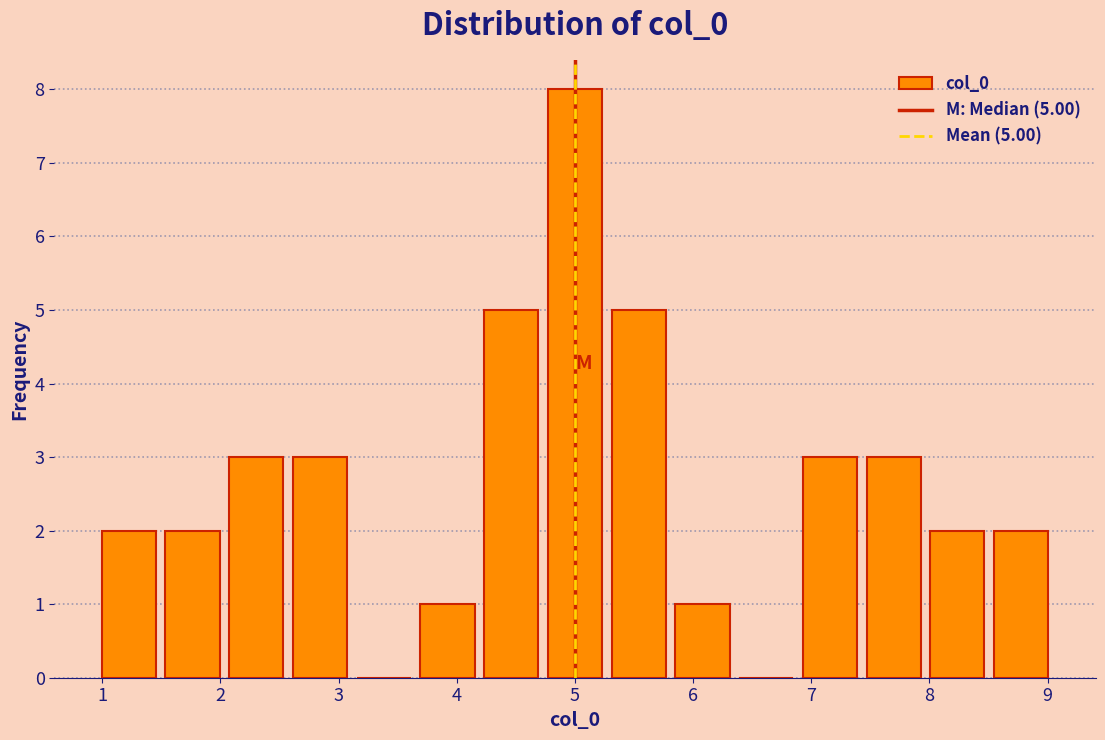

Which range on the x-axis has the tallest bar?

4.7 to 5.3